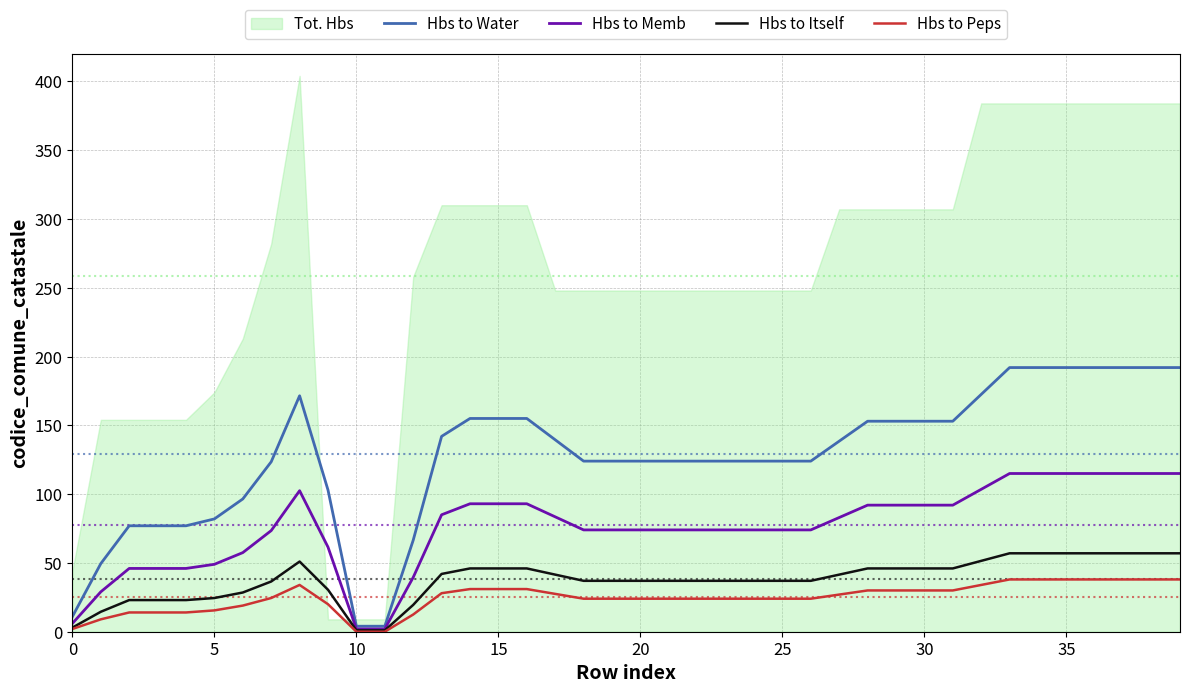

How many lines are shown in the chart?

4